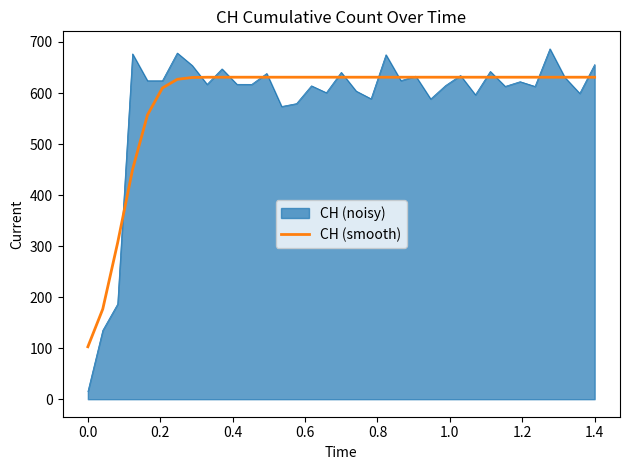

List the series in order of their peak value, highest first.

CH (noisy), CH (smooth)